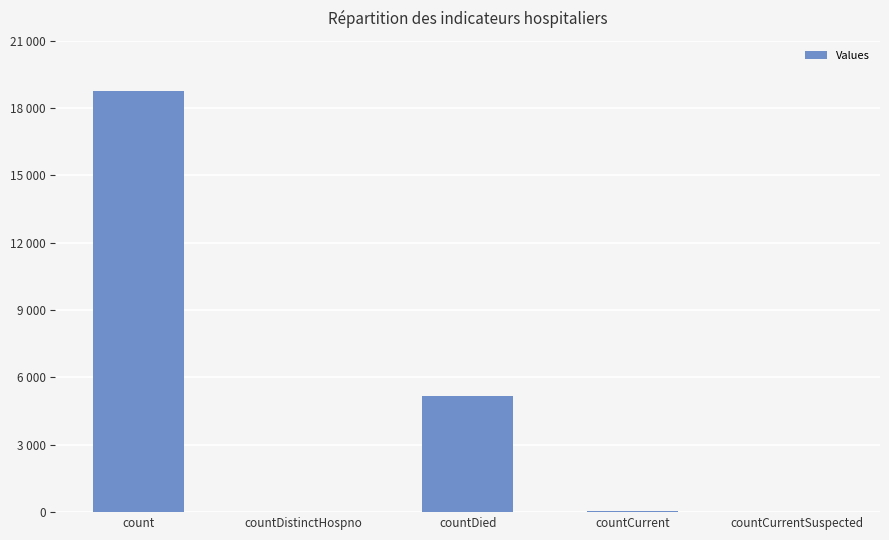

What is the change in value from countDistinctHospno to countCurrentSuspected?

-22